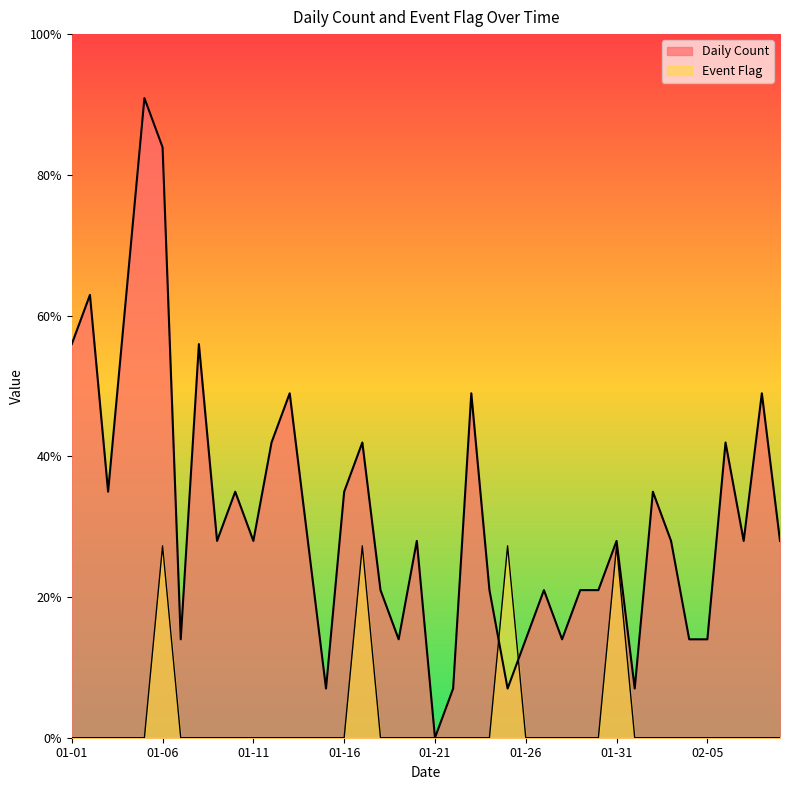

List the labels in order of Daily Count value, smallest first.

2023-01-21, 2023-01-15, 2023-01-22, 2023-01-25, 2023-02-01, 2023-01-07, 2023-01-19, 2023-01-26, 2023-01-28, 2023-02-04, 2023-02-05, 2023-01-18, 2023-01-24, 2023-01-27, 2023-01-29, 2023-01-30, 2023-01-09, 2023-01-11, 2023-01-14, 2023-01-20, 2023-01-31, 2023-02-03, 2023-02-07, 2023-02-09, 2023-01-03, 2023-01-10, 2023-01-16, 2023-02-02, 2023-01-12, 2023-01-17, 2023-02-06, 2023-01-13, 2023-01-23, 2023-02-08, 2023-01-01, 2023-01-08, 2023-01-02, 2023-01-04, 2023-01-06, 2023-01-05